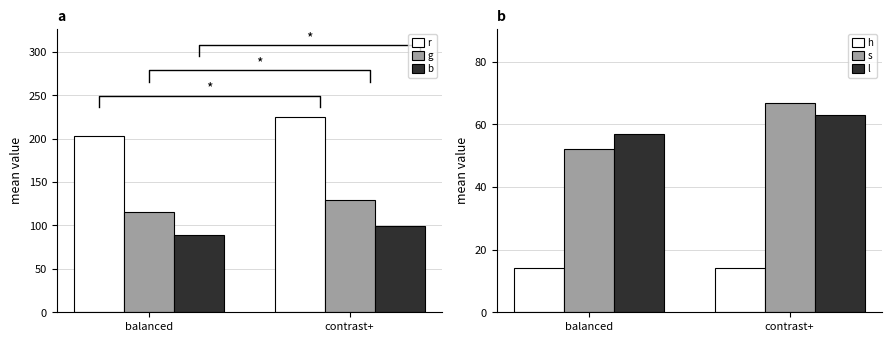

What is the minimum value for g?

116